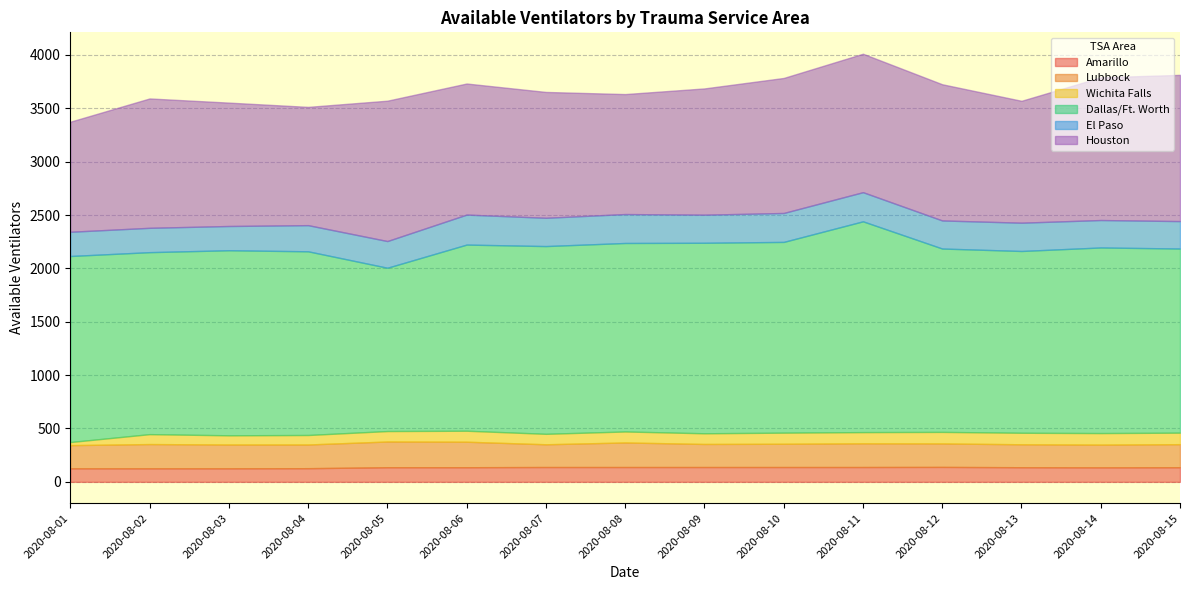

Where is Lubbock nearest to the value 227?

2020-08-02